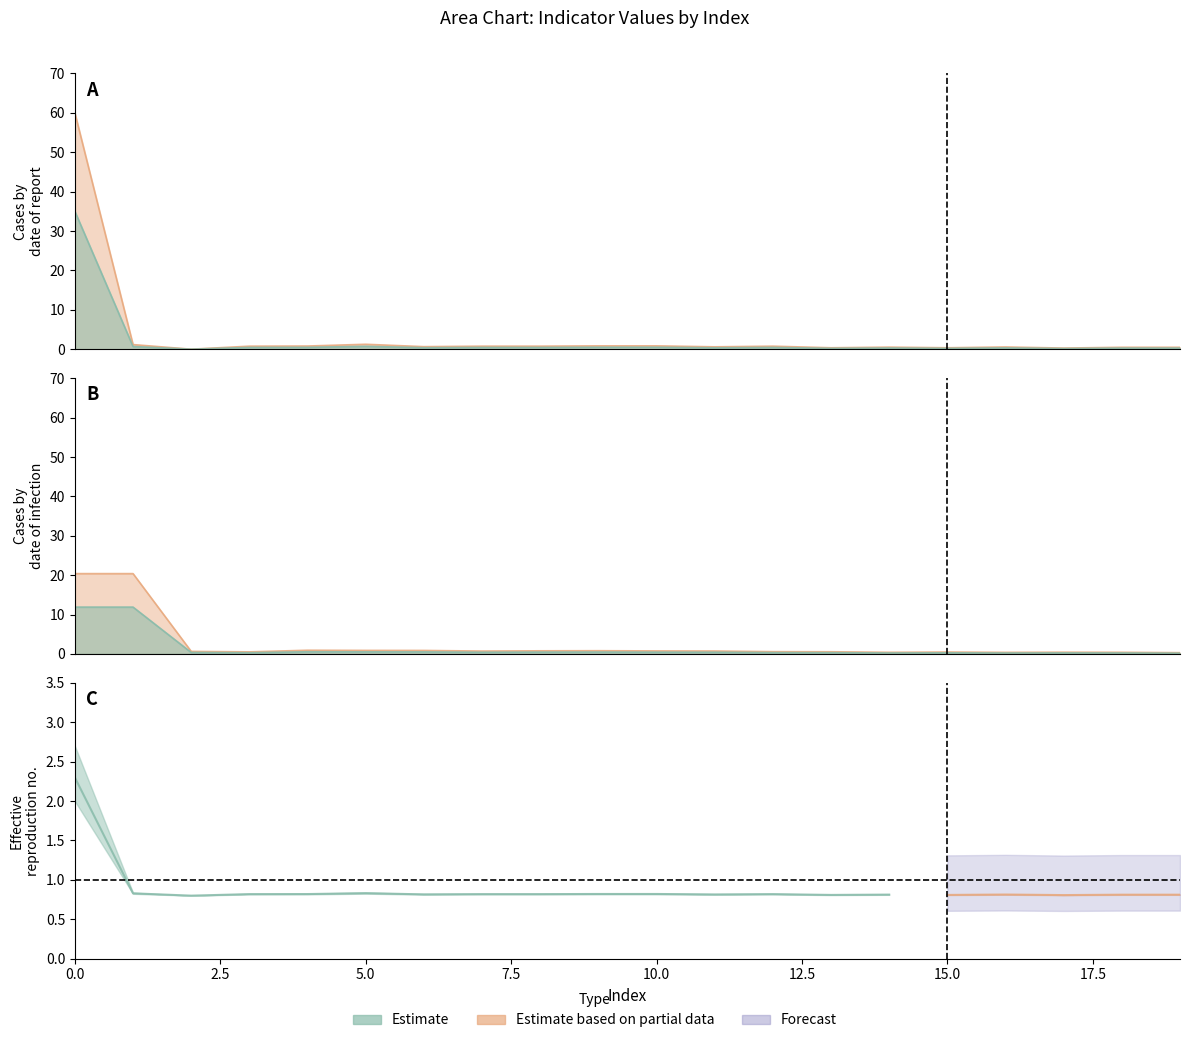

Is the value of values at 1 greater than the value of geocd at 17?

Yes